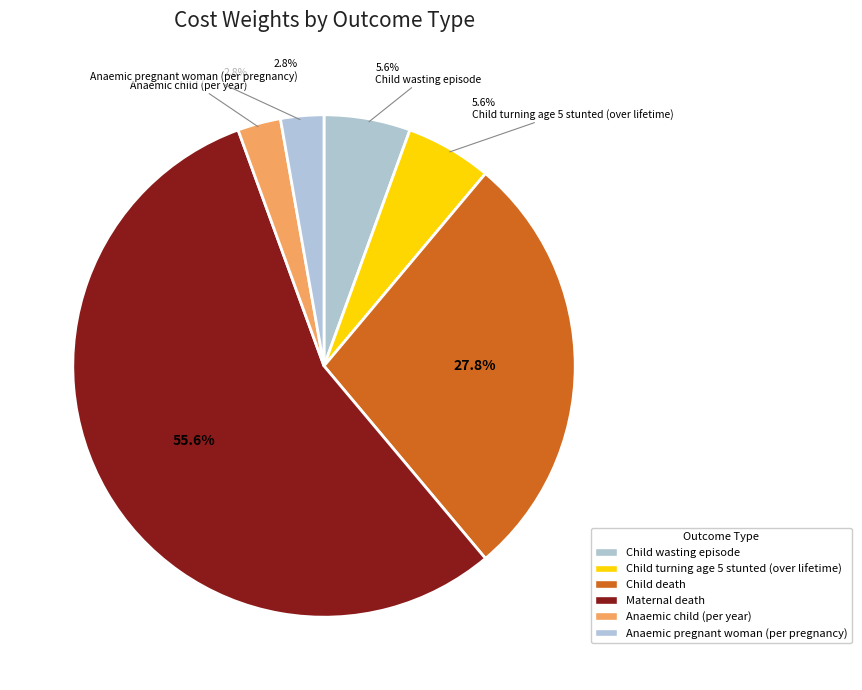

To the nearest percent, what is the average slice percentage?

17%